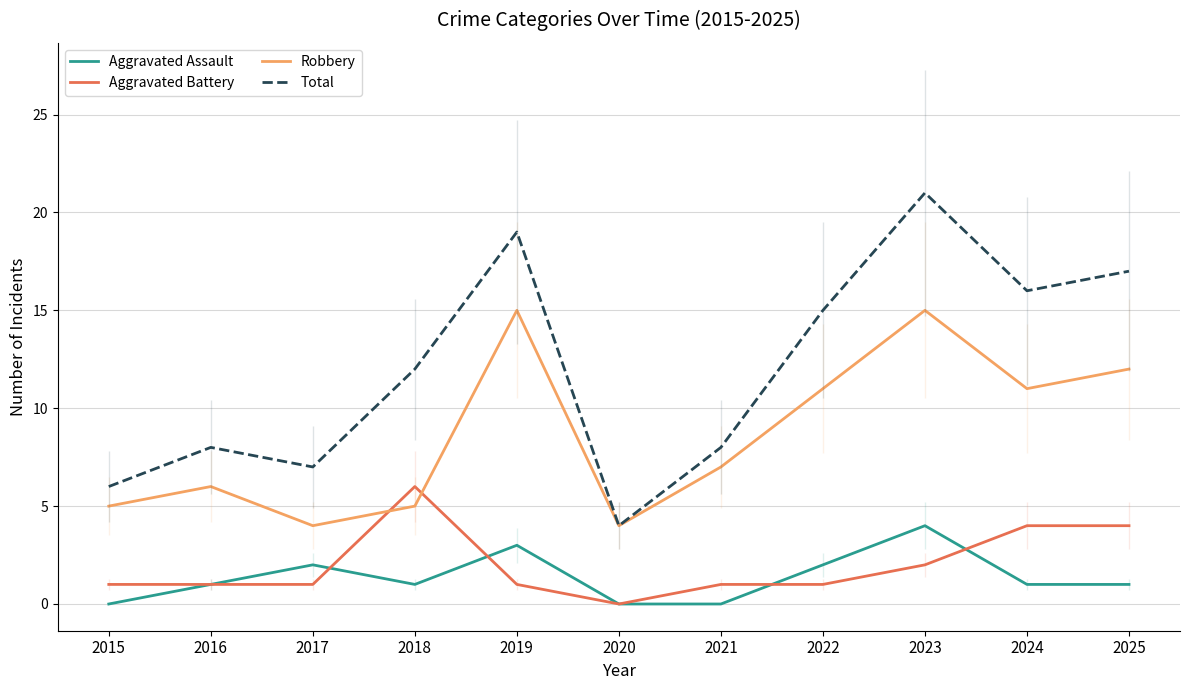

At which category is the sum across all series the highest?

2023